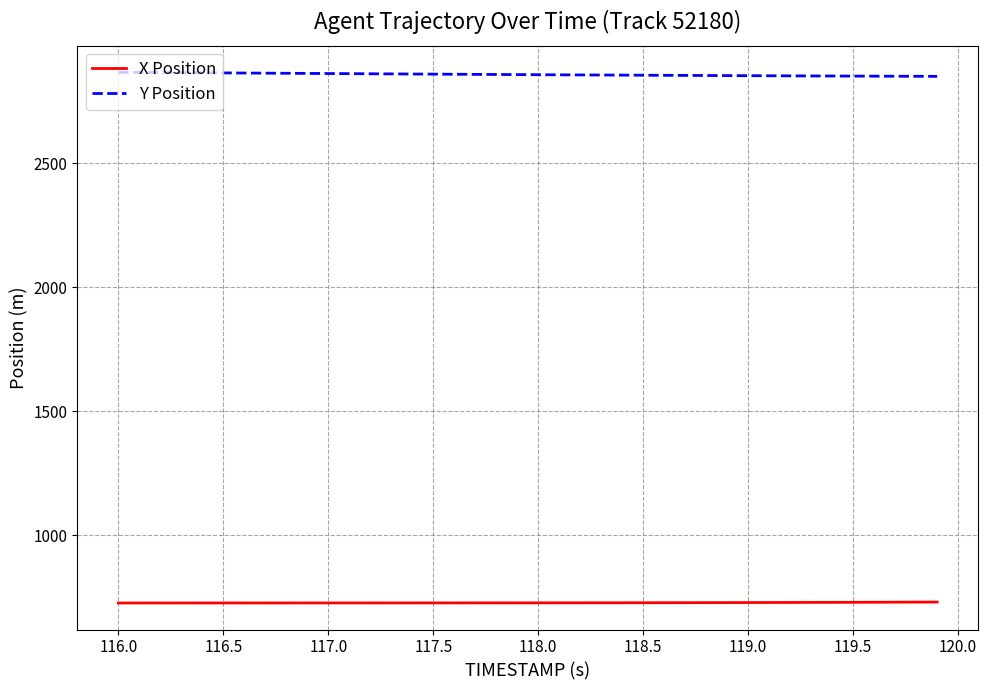

True or false: X Position and Y Position intersect in this chart.

False